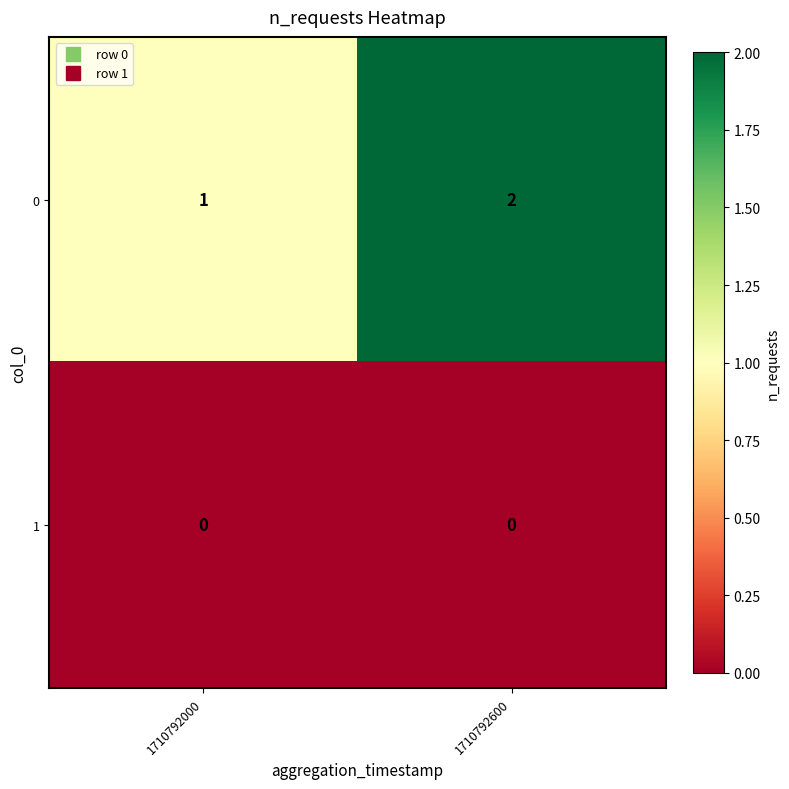

Which series has the widest spread of values?

0